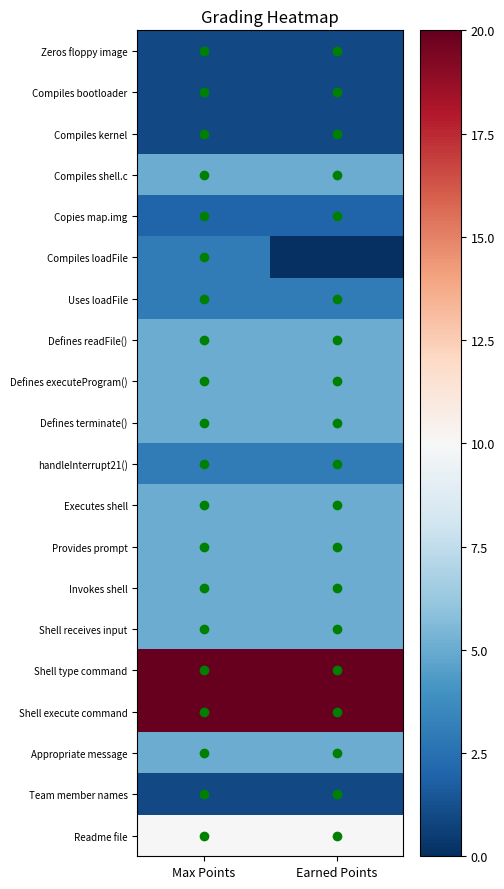

Reading left to right, what are all the values shown in this chart?

Zeros floppy image: Max Points=1	Earned Points=1
Compiles bootloader: Max Points=1	Earned Points=1
Compiles kernel: Max Points=1	Earned Points=1
Compiles shell.c: Max Points=5	Earned Points=5
Copies map.img: Max Points=2	Earned Points=2
Compiles loadFile: Max Points=3	Earned Points=0
Uses loadFile: Max Points=3	Earned Points=3
Defines readFile(): Max Points=5	Earned Points=5
Defines executeProgram(): Max Points=5	Earned Points=5
Defines terminate(): Max Points=5	Earned Points=5
handleInterrupt21(): Max Points=3	Earned Points=3
Executes shell: Max Points=5	Earned Points=5
Provides prompt: Max Points=5	Earned Points=5
Invokes shell: Max Points=5	Earned Points=5
Shell receives input: Max Points=5	Earned Points=5
Shell type command: Max Points=20	Earned Points=20
Shell execute command: Max Points=20	Earned Points=20
Appropriate message: Max Points=5	Earned Points=5
Team member names: Max Points=1	Earned Points=1
Readme file: Max Points=10	Earned Points=10